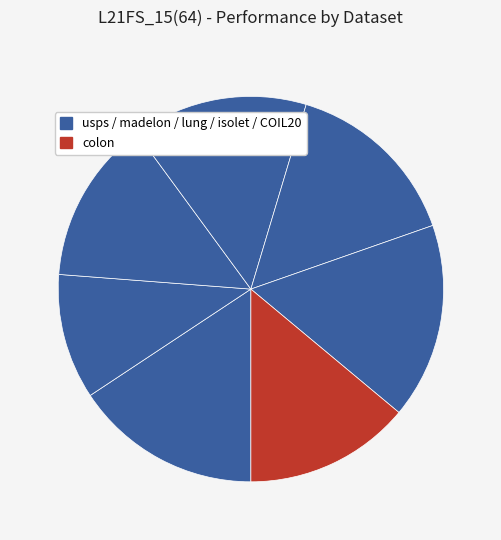

How many segments does this pie chart have?

7